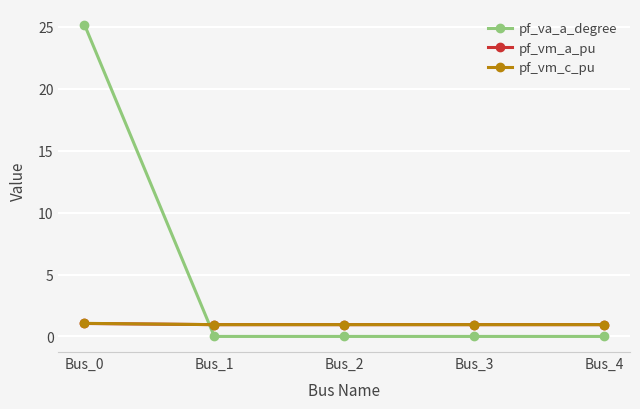

Which series has the widest spread of values?

pf_va_a_degree